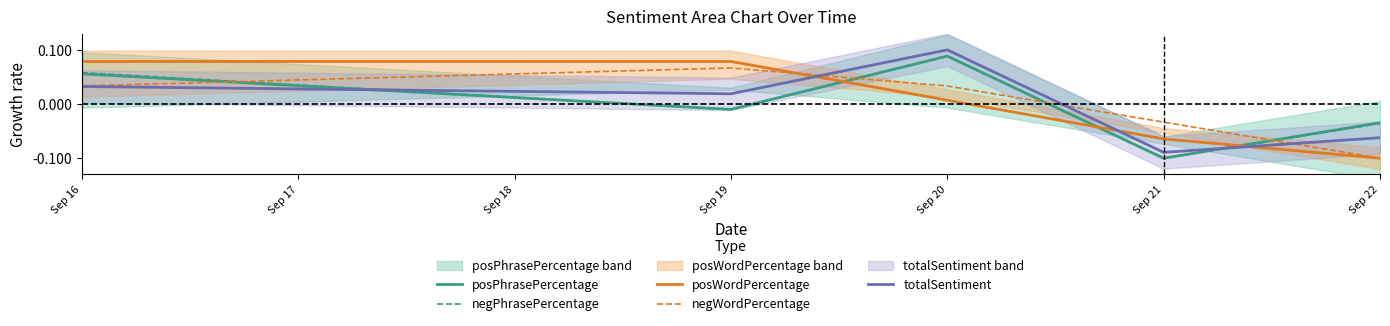

Reading left to right, extract all data points from this chart.

posPhrasePercentage: 0.1	-0.0	0.1	-0.1	-0.0
negPhrasePercentage: 0.1	-0.0	0.1	-0.1	-0.0
posWordPercentage: 0.1	0.1	0.0	-0.1	-0.1
negWordPercentage: 0.0	0.1	0.0	-0.0	-0.1
totalSentiment: 0.0	0.0	0.1	-0.1	-0.1